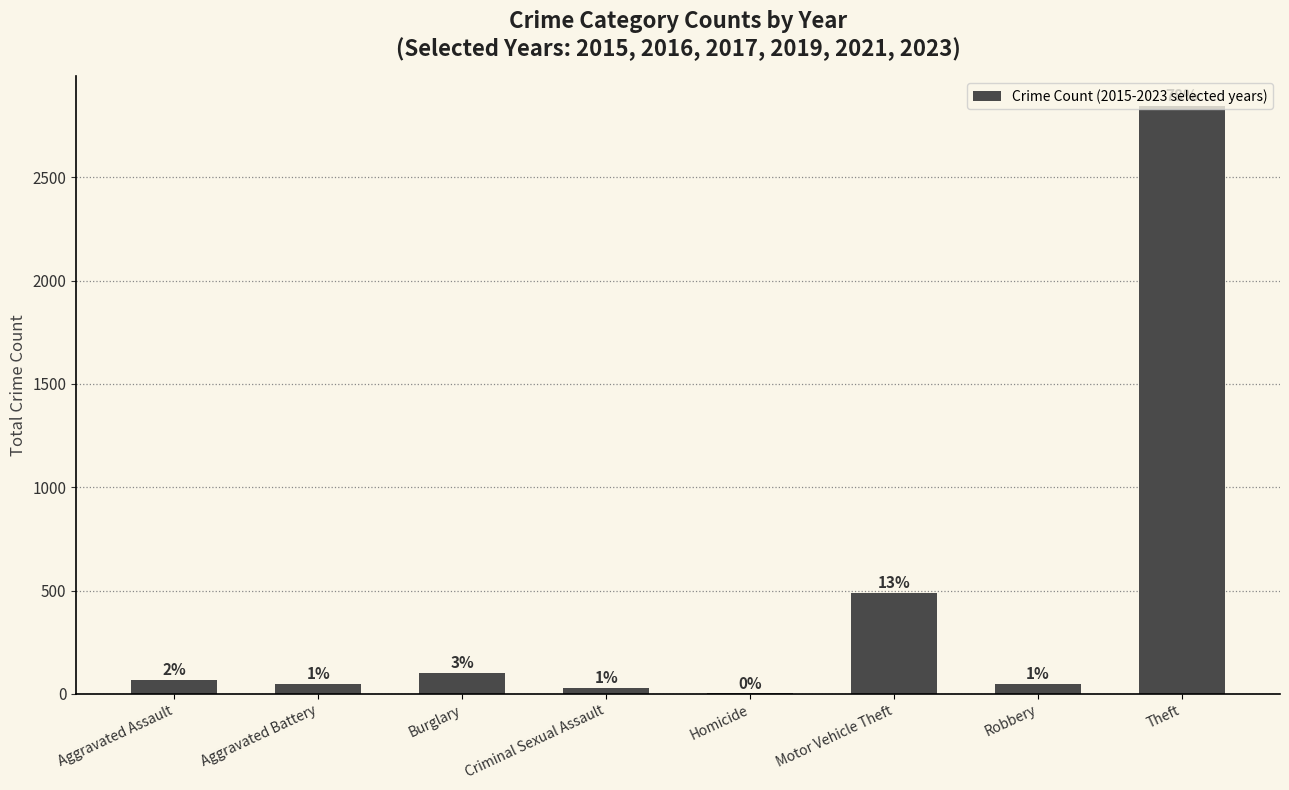

What is the sum of the values at Aggravated Battery and Homicide?

51